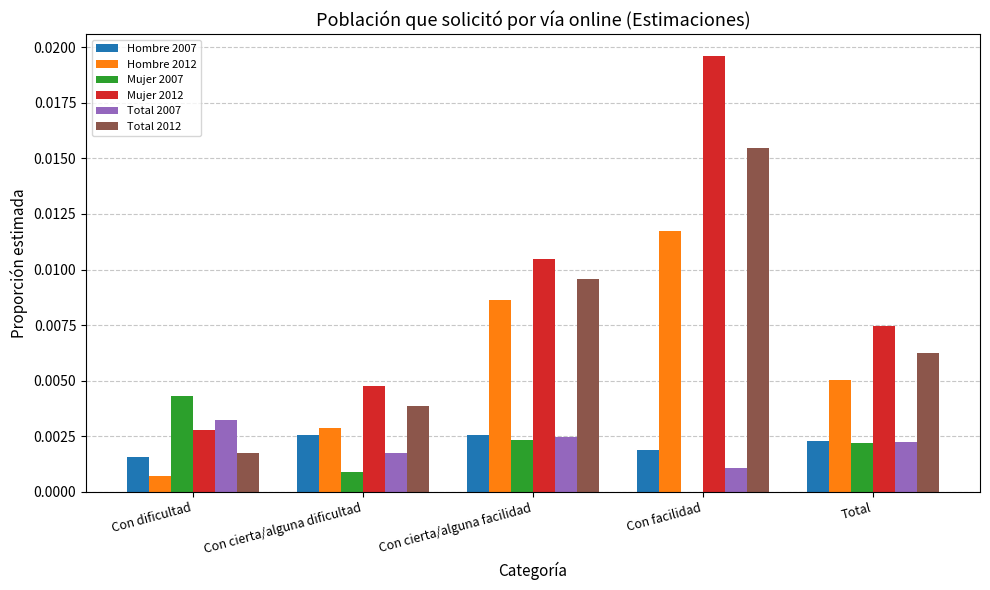

Are the bars horizontal?

No